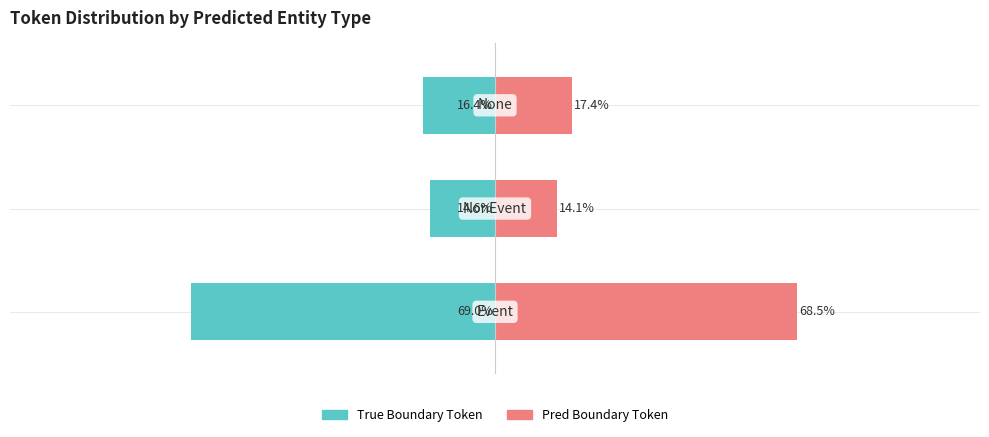

Reading right to left, list all the values displayed in this chart.

True Boundary Token: 2=-16.4	1=-14.6	0=-69.0
Pred Boundary Token: 2=17.4	1=14.1	0=68.5